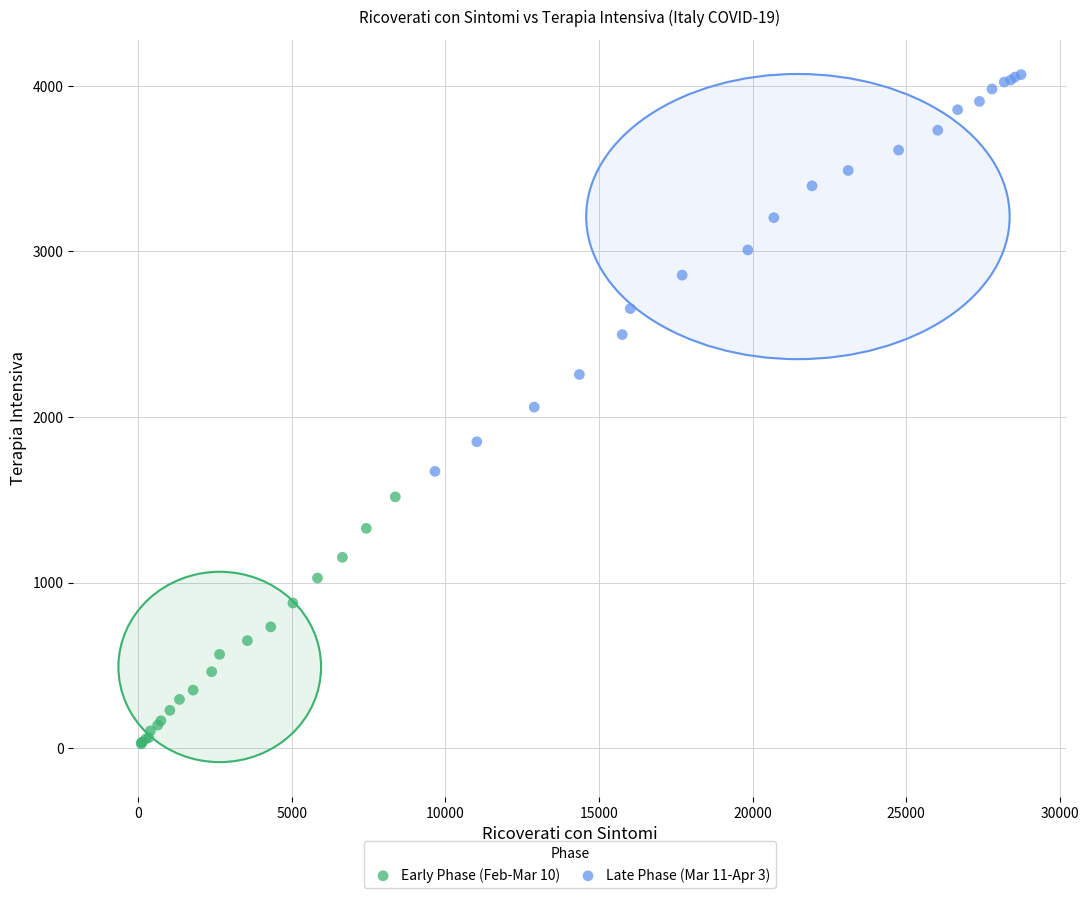

Which series reaches the maximum Y coordinate?

Late Phase (Mar 11-Apr 3)